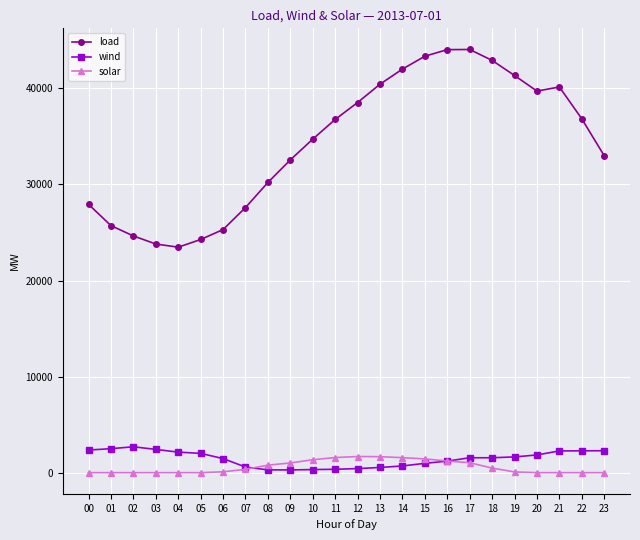

What is the maximum value shown in the chart?

44053